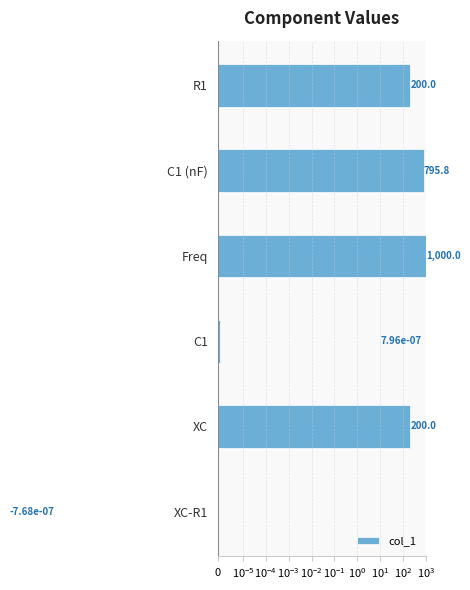

Does the chart contain stacked bars?

No